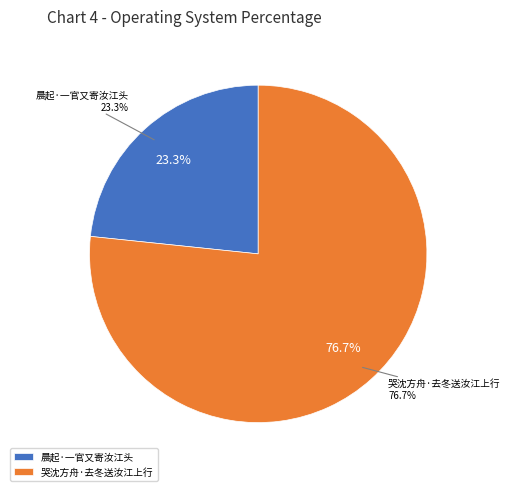

To the nearest percent, what portion does 哭沈方舟·去冬送汝江上行 represent?

77%